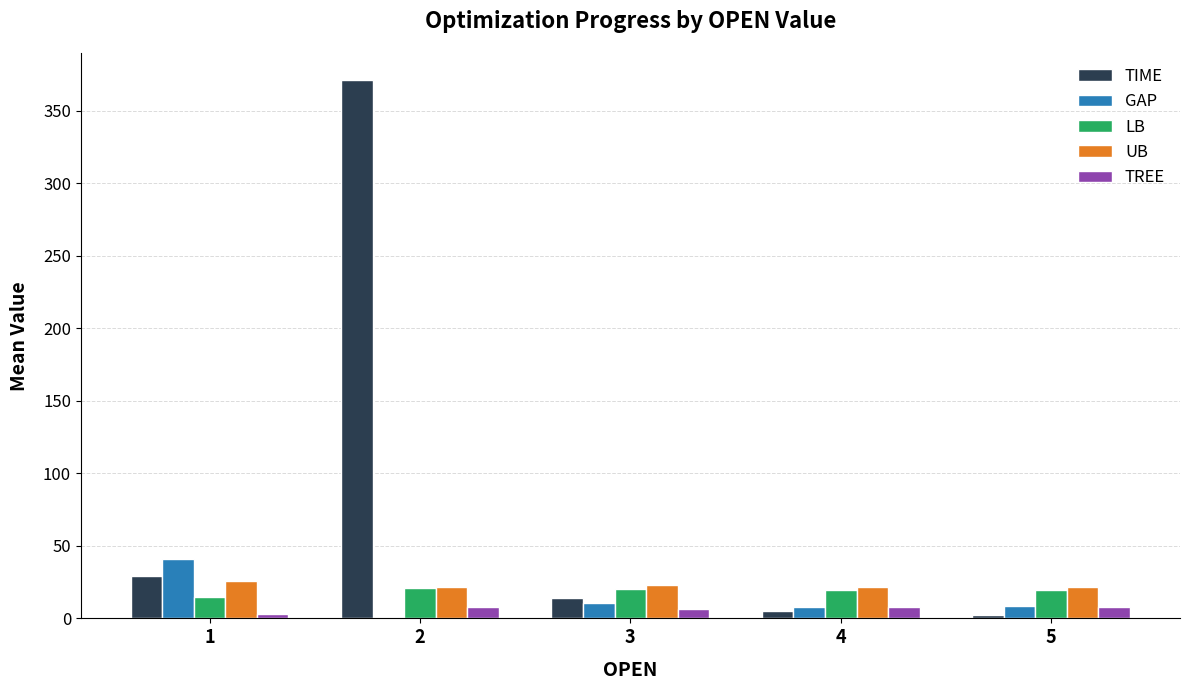

Which series has the largest range (max minus min)?

TIME